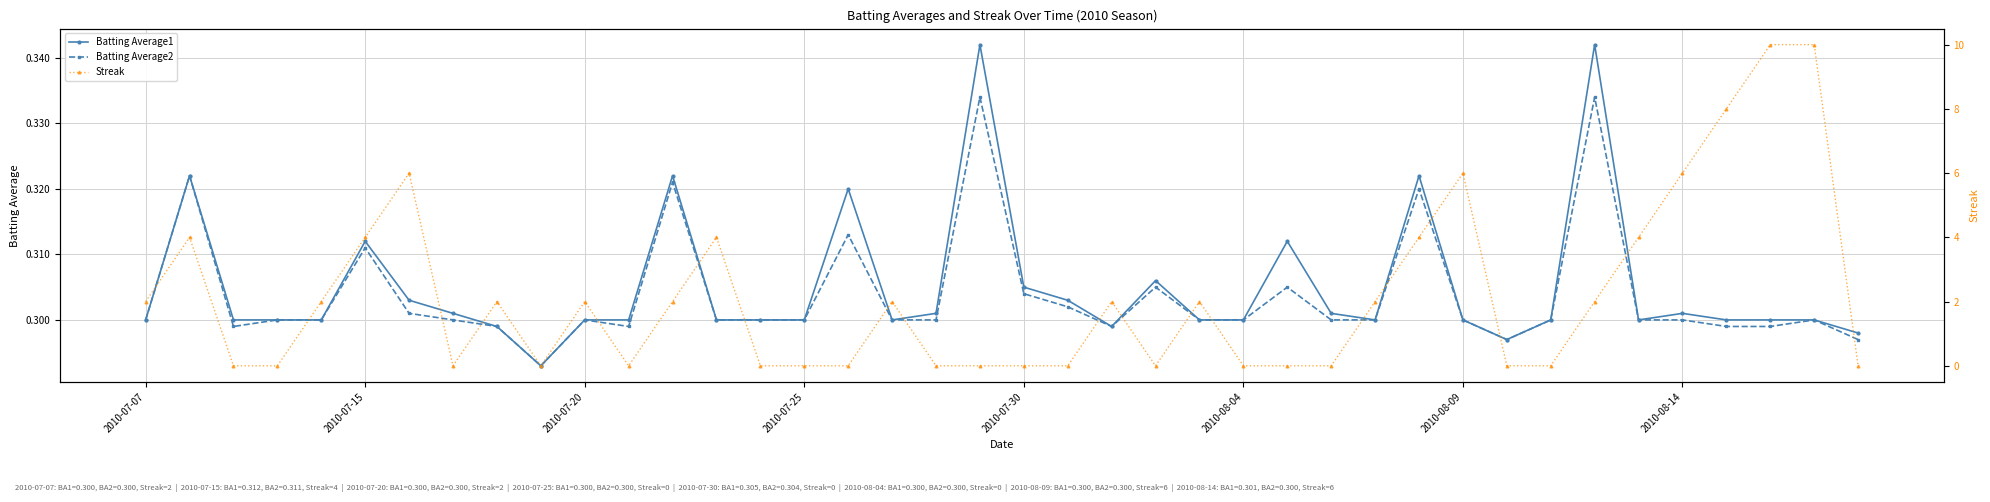

At how many categories does at least one series exceed 4?

6